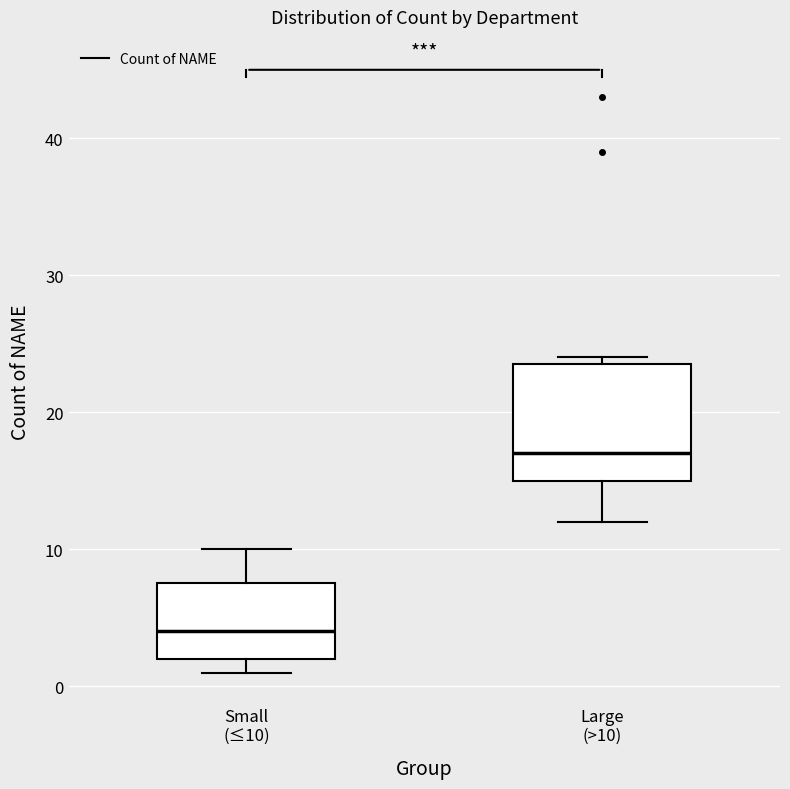

Where does the median line of the box for Small (≤10) sit on the y-axis? The values are not printed on the chart, so give them approximately, as read against the axis.

4